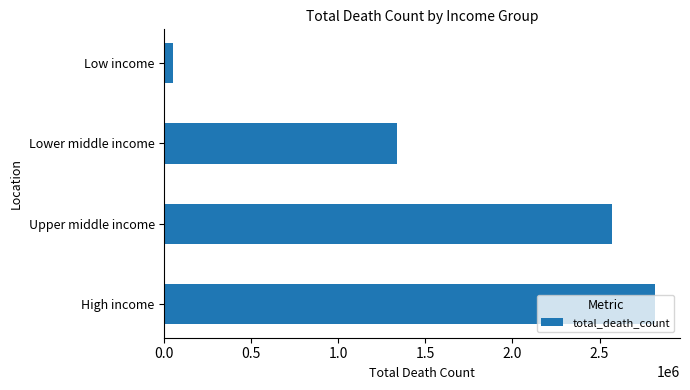

List the labels in order of value, smallest first.

Low income, Lower middle income, Upper middle income, High income